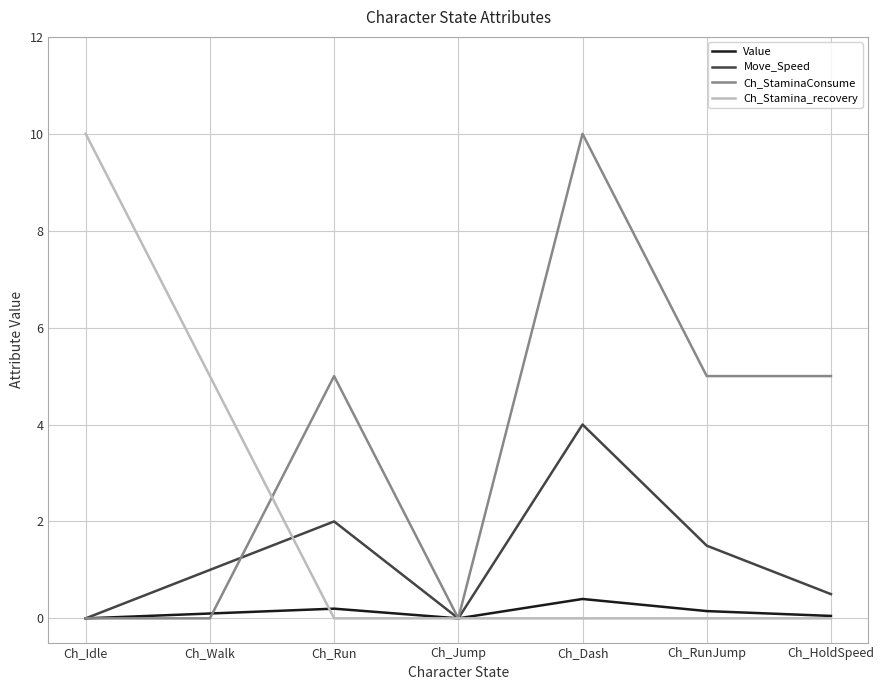

What is the spread (max minus min) of values at Ch_Dash?

10.0